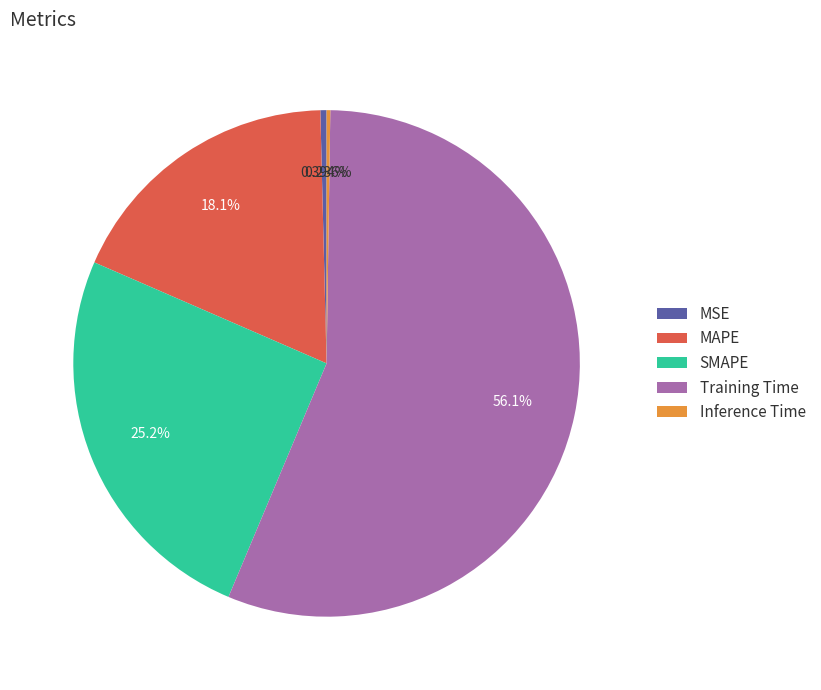

To the nearest percent, what is the average slice percentage?

20%